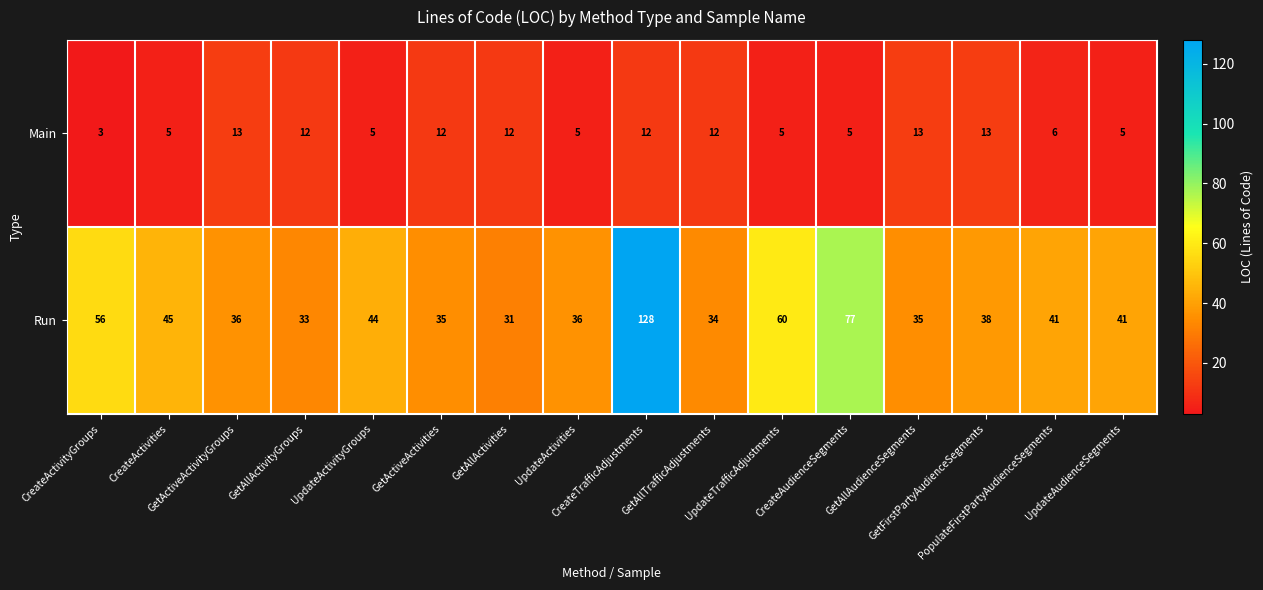

Rank the series by their average value, from lowest to highest.

Main, Run